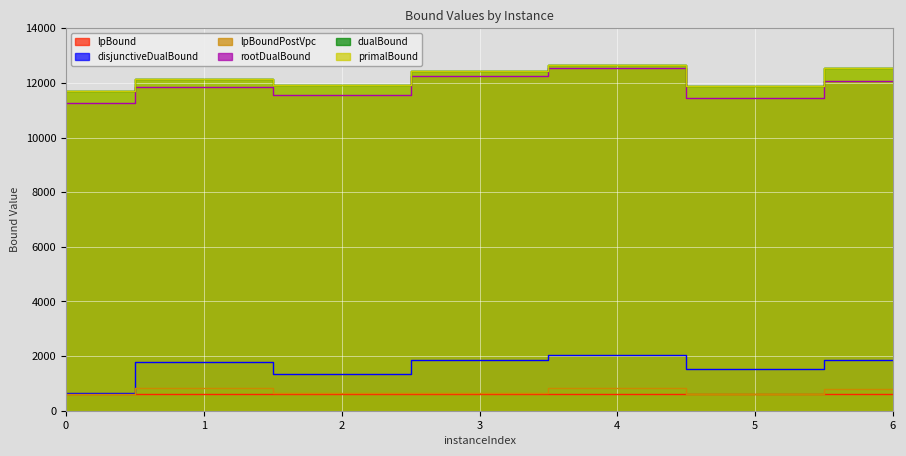

At how many categories does at least one series exceed 3022?

7